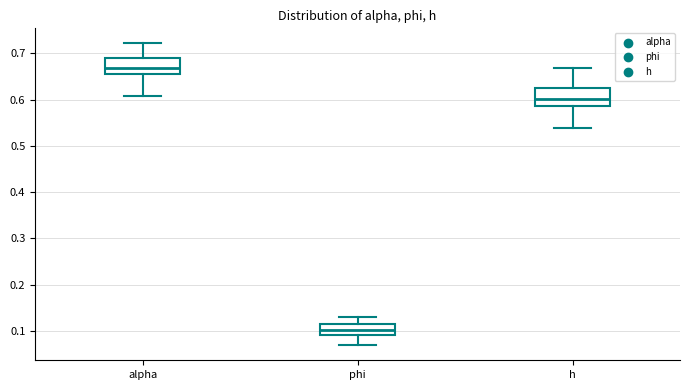

Reading left to right, read every box against the y-axis: the position of its median line, the range the box covers, and the ends of its whiskers. The values are not printed on the chart, so give them approximately, as read against the axis.

alpha: median 0.67, box 0.65 to 0.69, whiskers 0.61 to 0.72
phi: median 0.10, box 0.09 to 0.12, whiskers 0.07 to 0.13
h: median 0.60, box 0.59 to 0.63, whiskers 0.54 to 0.67